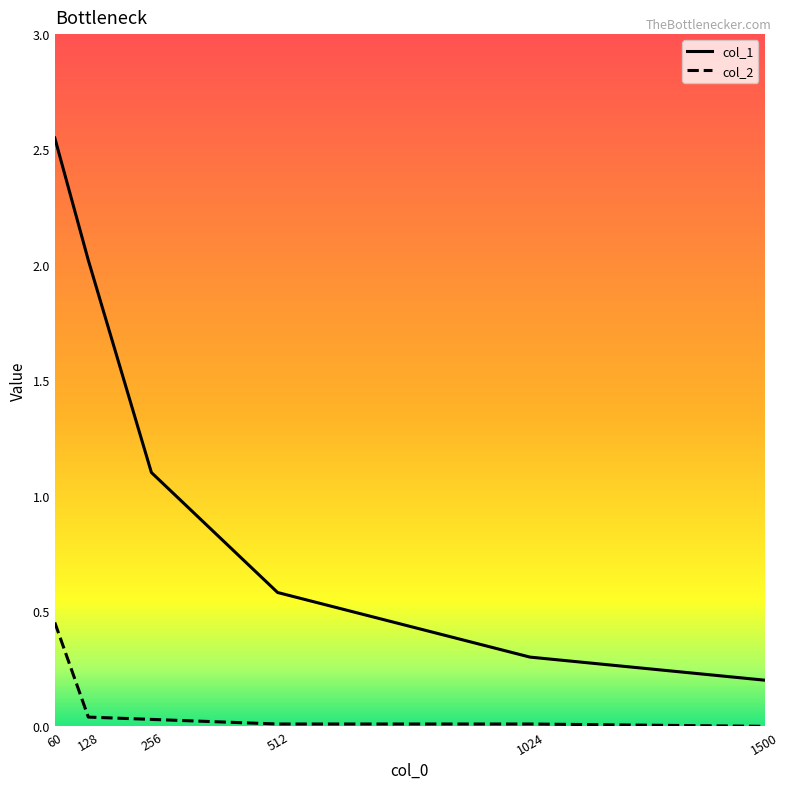

Where does the col_1 series first go above 1?

60